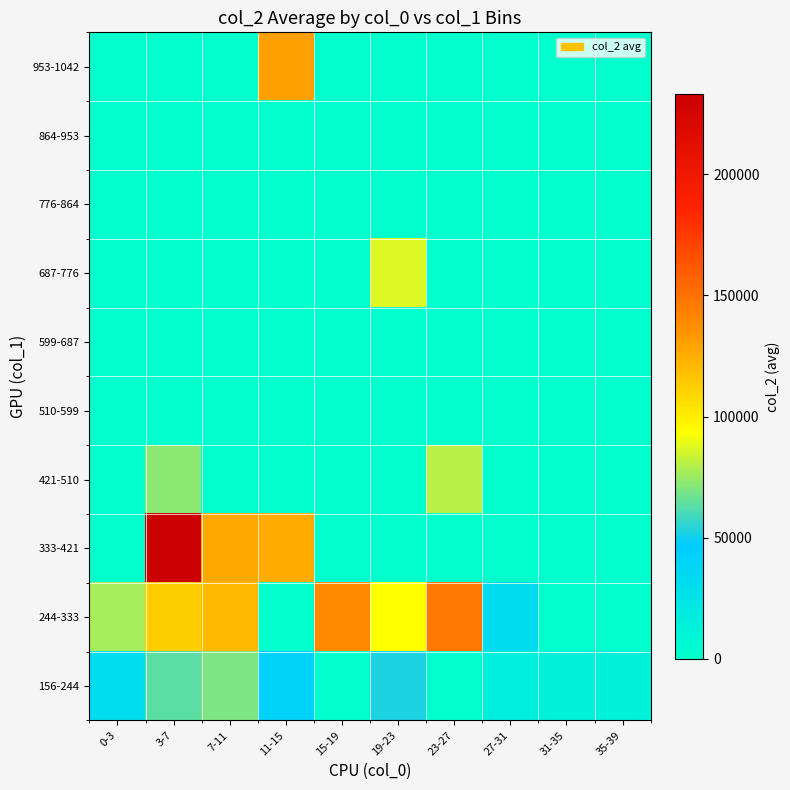

List the series in order of their peak value, highest first.

333-421, 244-333, 953-1042, 687-776, 421-510, 156-244, 510-599, 599-687, 776-864, 864-953